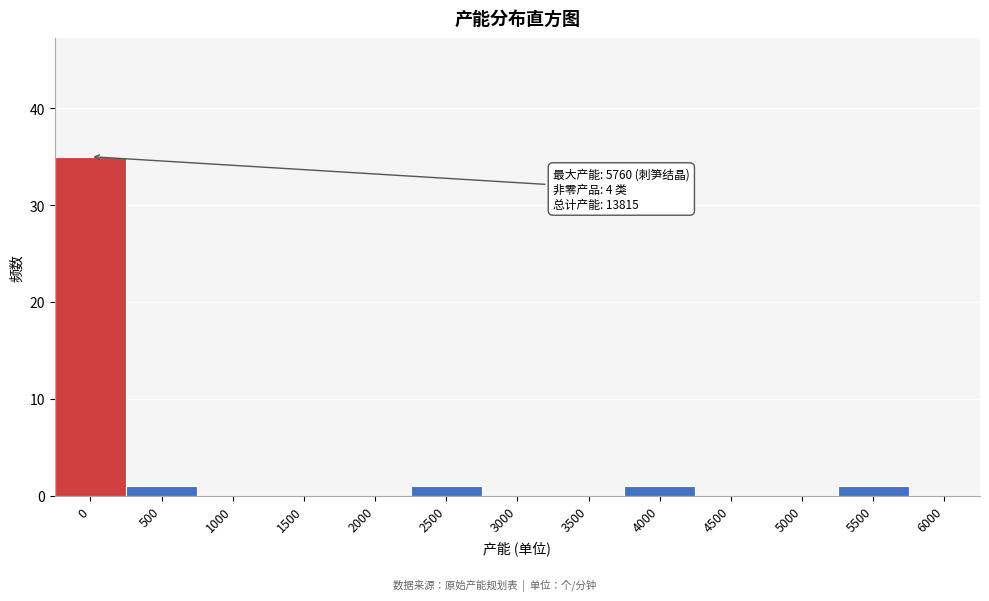

Reading left to right, what are all the values shown in this chart?

0=35	500=1	1000=0	1500=0	2000=0	2500=1	3000=0	3500=0	4000=1	4500=0	5000=0	5500=1	6000=0